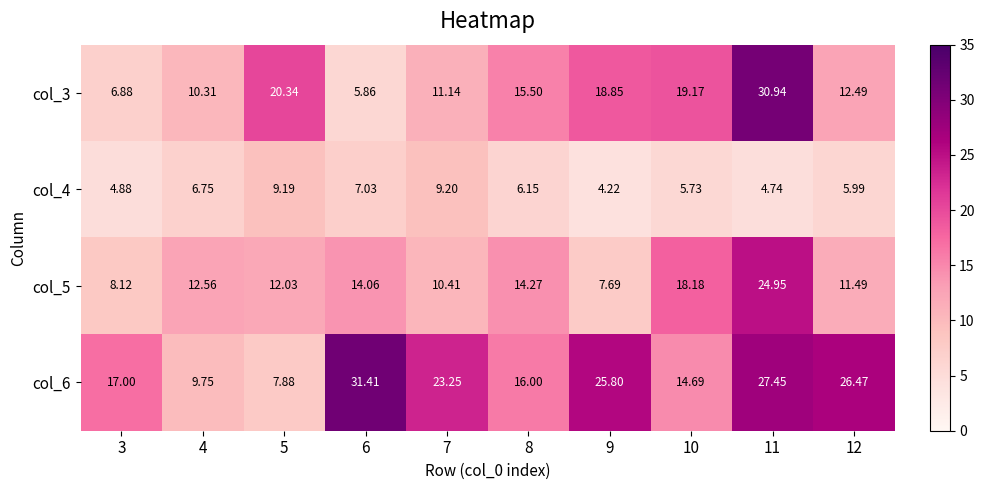

Is the value of col_6 at 5 greater than the value of col_4 at 10?

Yes